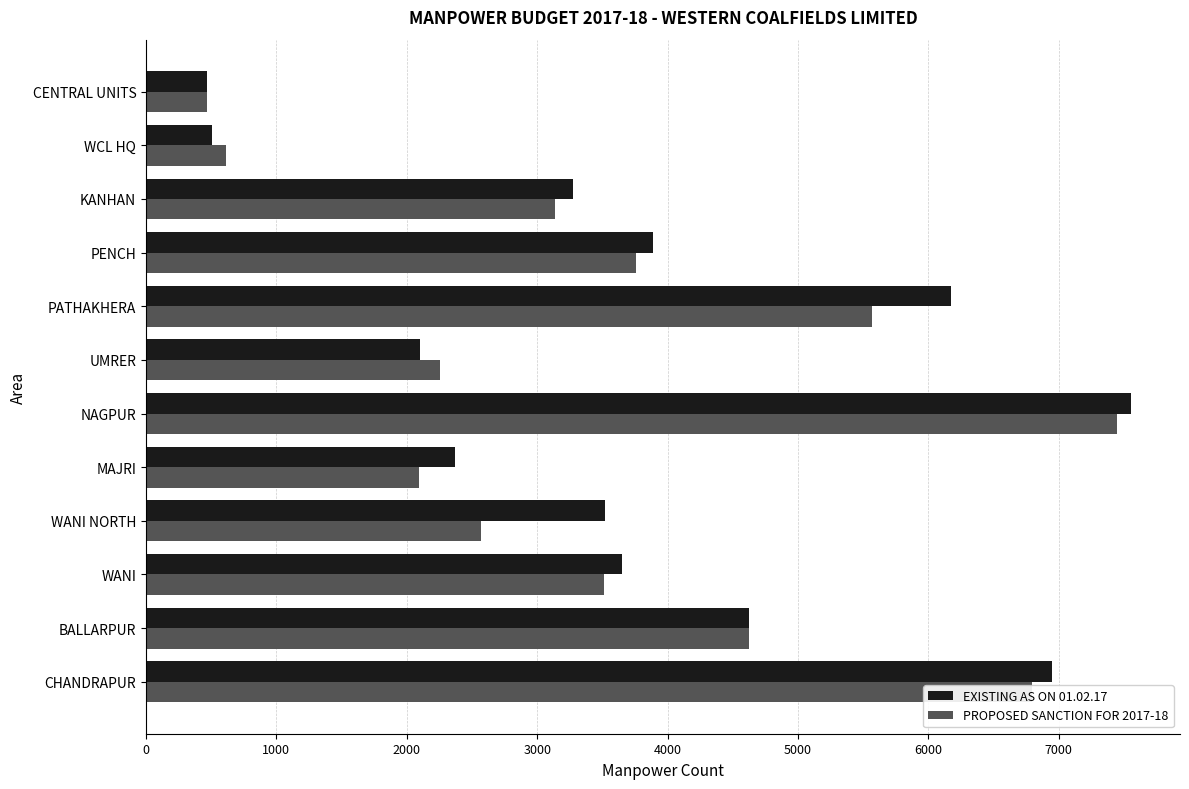

True or false: PROPOSED SANCTION FOR 2017-18 has a value of 4909 at KANHAN.

False